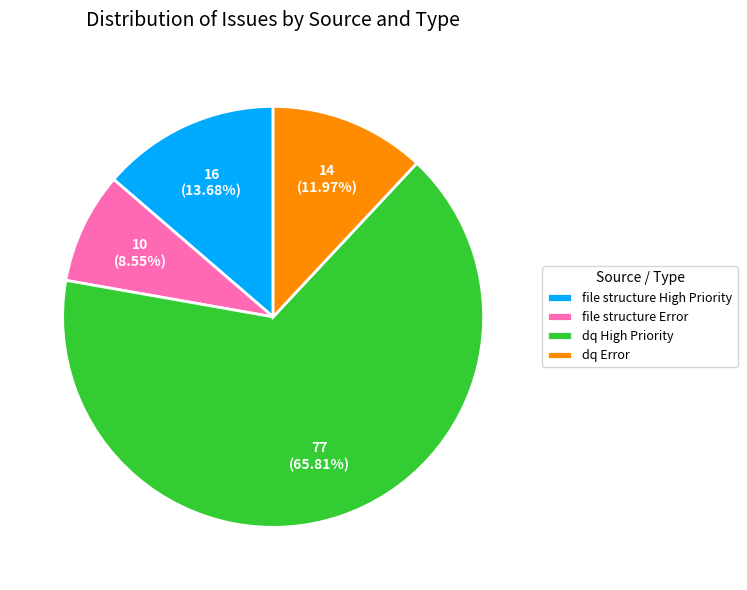

Approximately how many times larger is the value at file structure Error compared to dq Error?

0.7